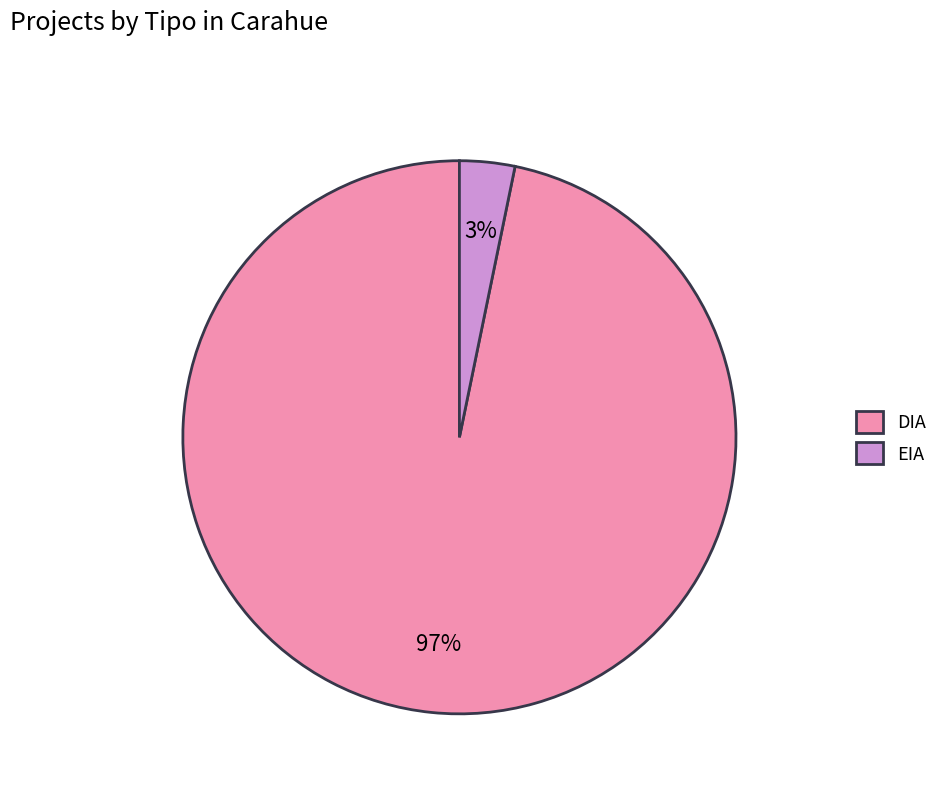

To the nearest percent, what percentage of the pie is EIA?

3%